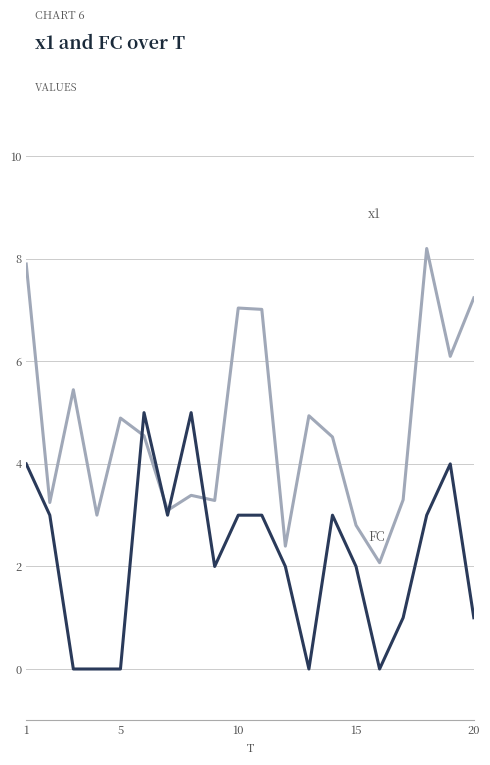

What is the maximum value shown in the chart?

8.2